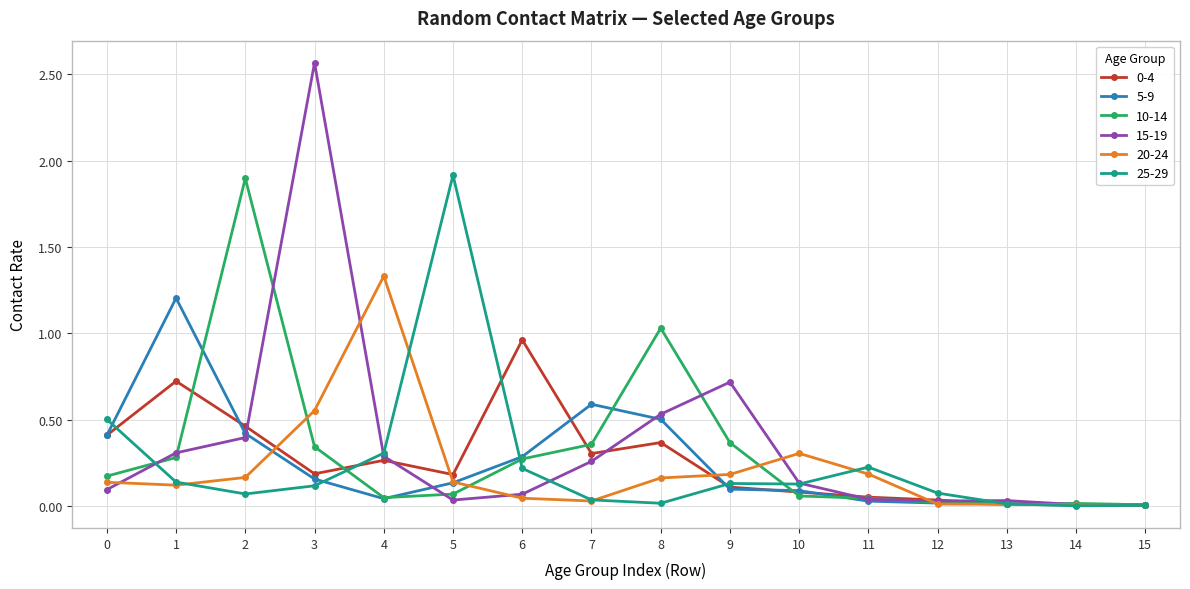

Which series changed the most between 4 and 13?

20-24